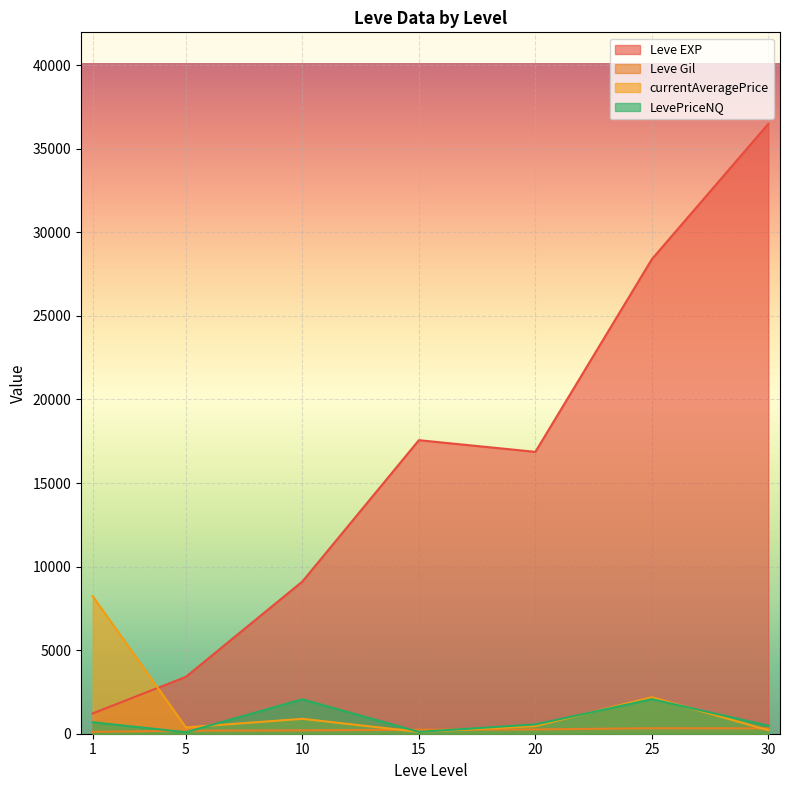

The value of currentAveragePrice at 1 is 8231.1. True or false?

True